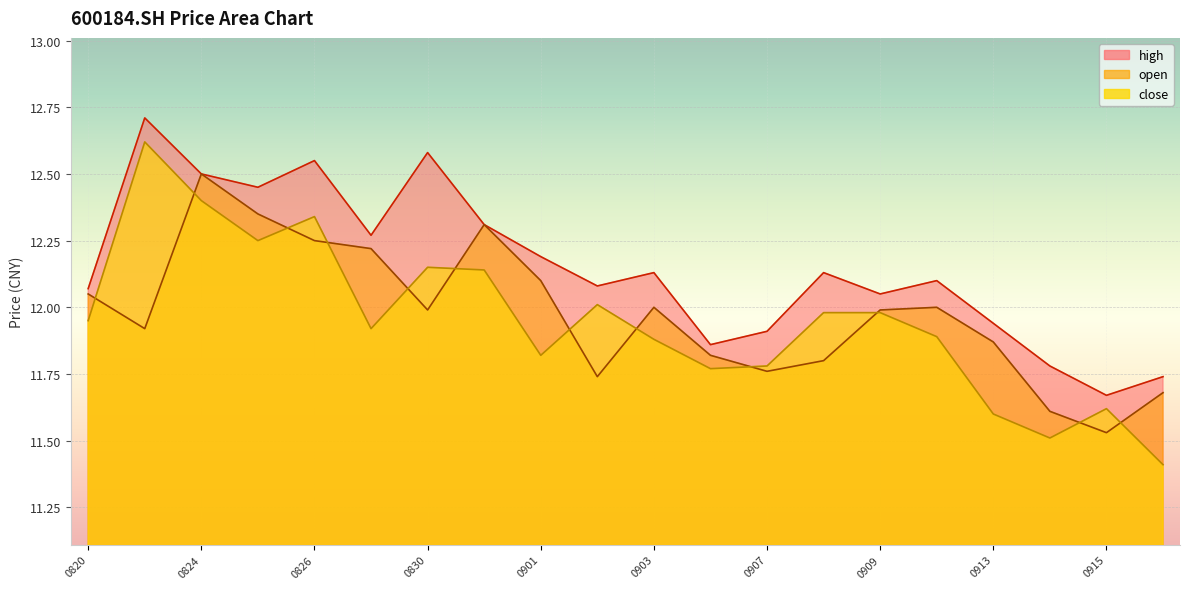

What is the difference between the maximum and minimum values in the high series?

1.0